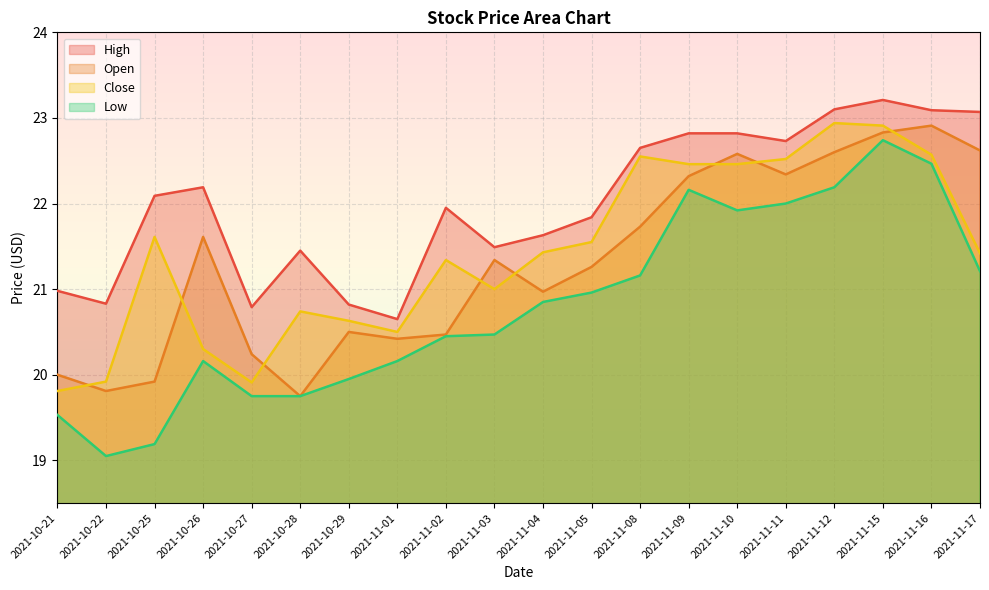

What is the highest value of the Low series?

22.7